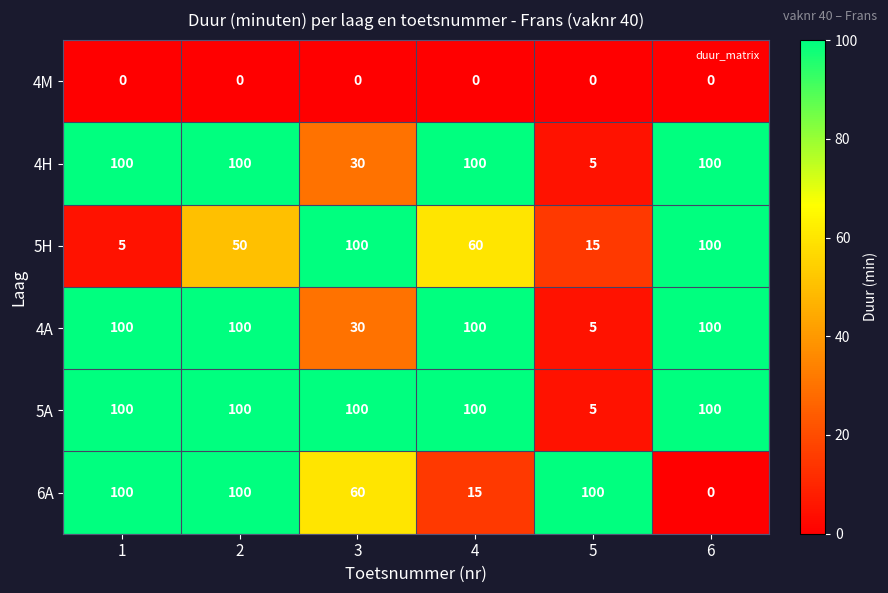

What is the spread (max minus min) of values at 3?

100